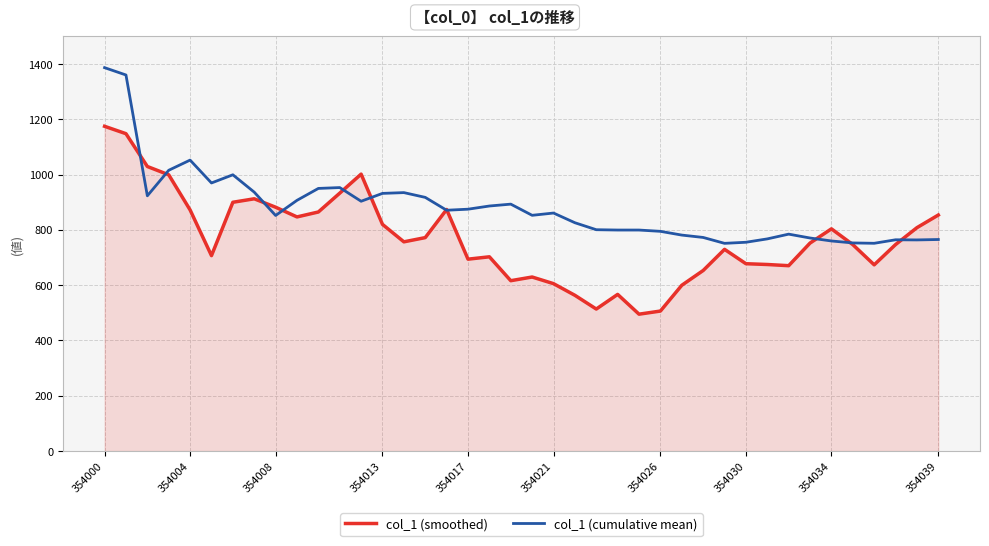

What is the maximum value shown in the chart?

1387.0